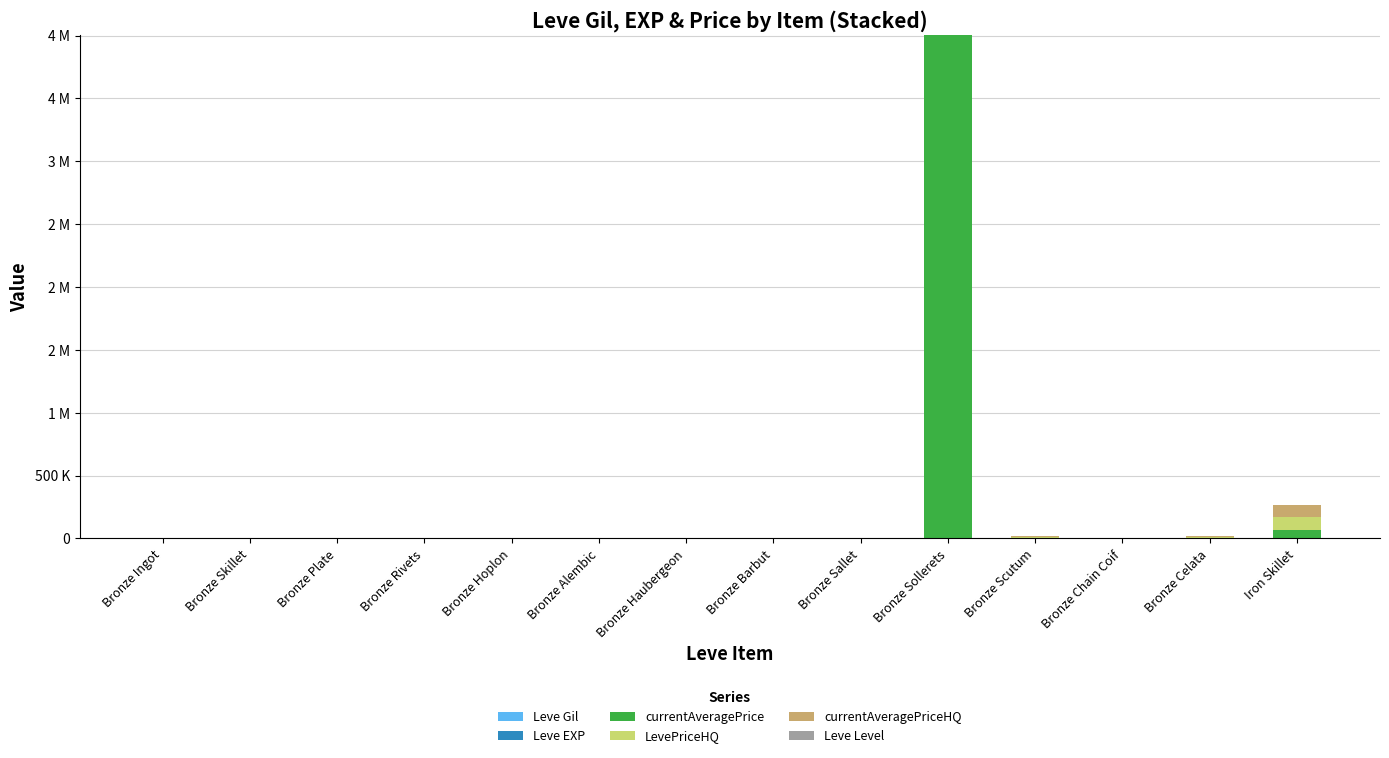

What is the label of the 5th bar from the right?

Bronze Sollerets